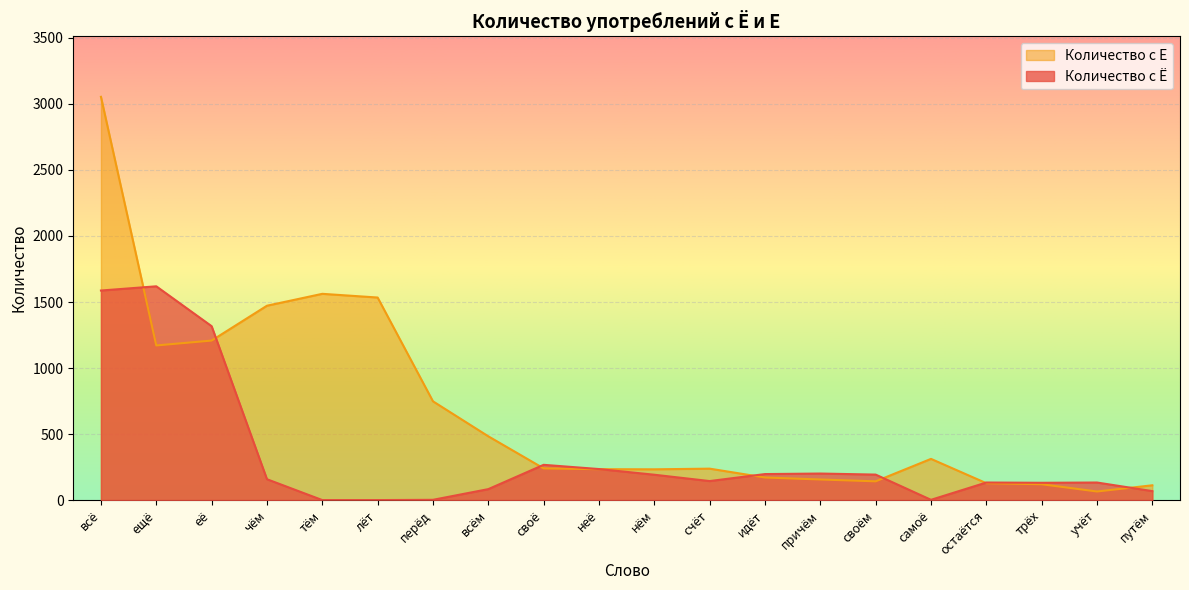

What is the approximate value of Количество с Ё at всё?

1587